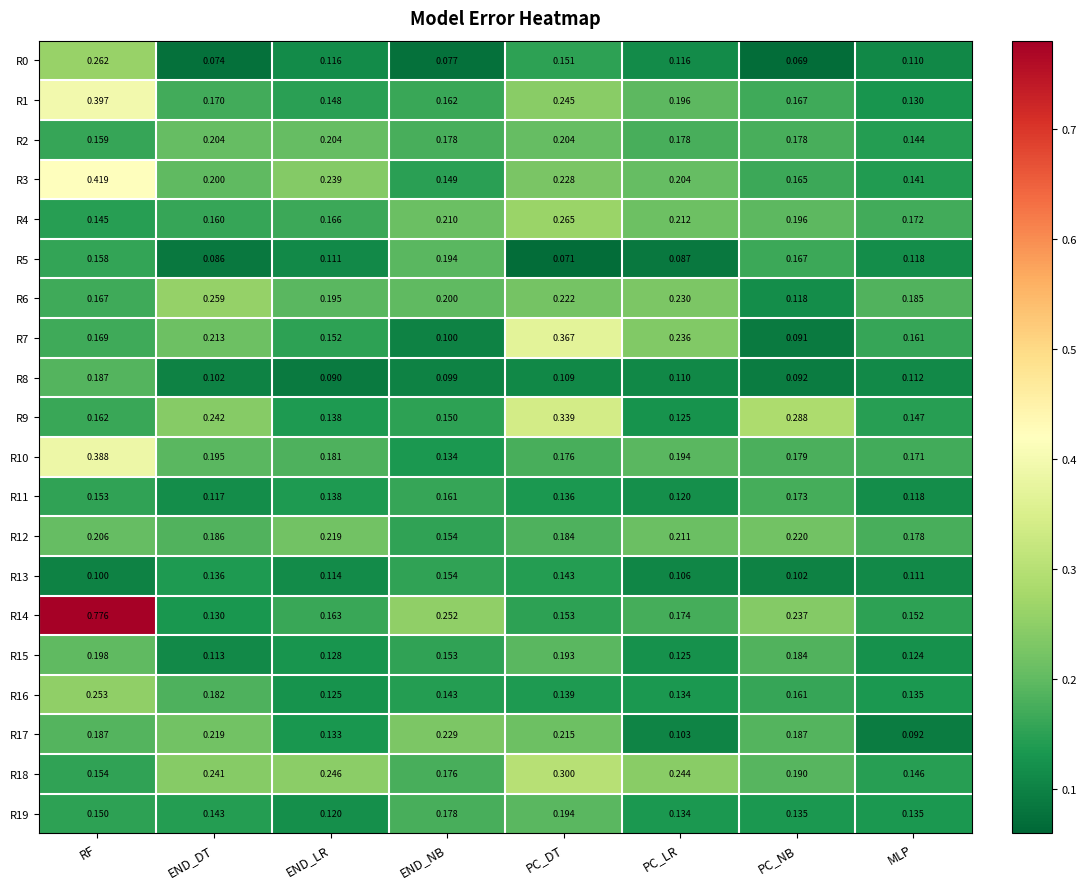

At which category is the sum across all series the highest?

RF